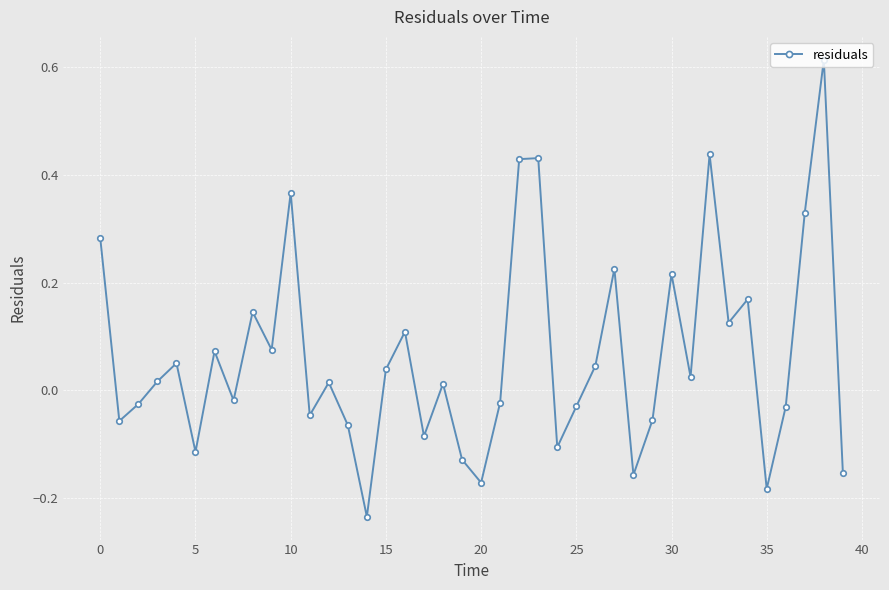

How many interior local peaks (higher than both neighbors) does the data have?

13